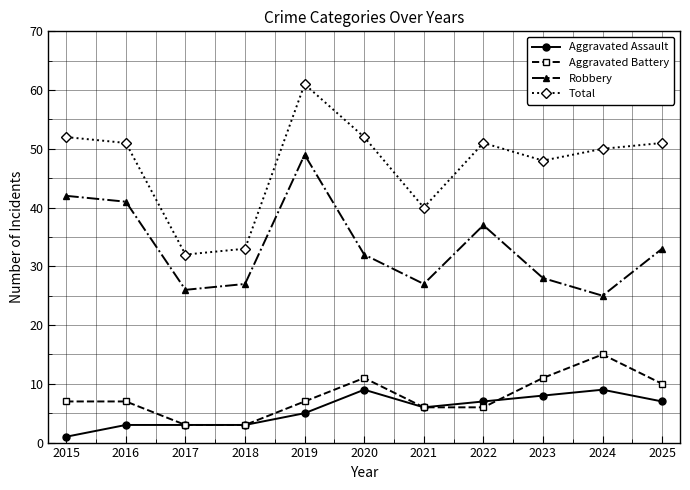

Reading right to left, list all the values displayed in this chart.

Aggravated Assault: 2025=7	2024=9	2023=8	2022=7	2021=6	2020=9	2019=5	2018=3	2017=3	2016=3	2015=1
Aggravated Battery: 2025=10	2024=15	2023=11	2022=6	2021=6	2020=11	2019=7	2018=3	2017=3	2016=7	2015=7
Robbery: 2025=33	2024=25	2023=28	2022=37	2021=27	2020=32	2019=49	2018=27	2017=26	2016=41	2015=42
Total: 2025=51	2024=50	2023=48	2022=51	2021=40	2020=52	2019=61	2018=33	2017=32	2016=51	2015=52